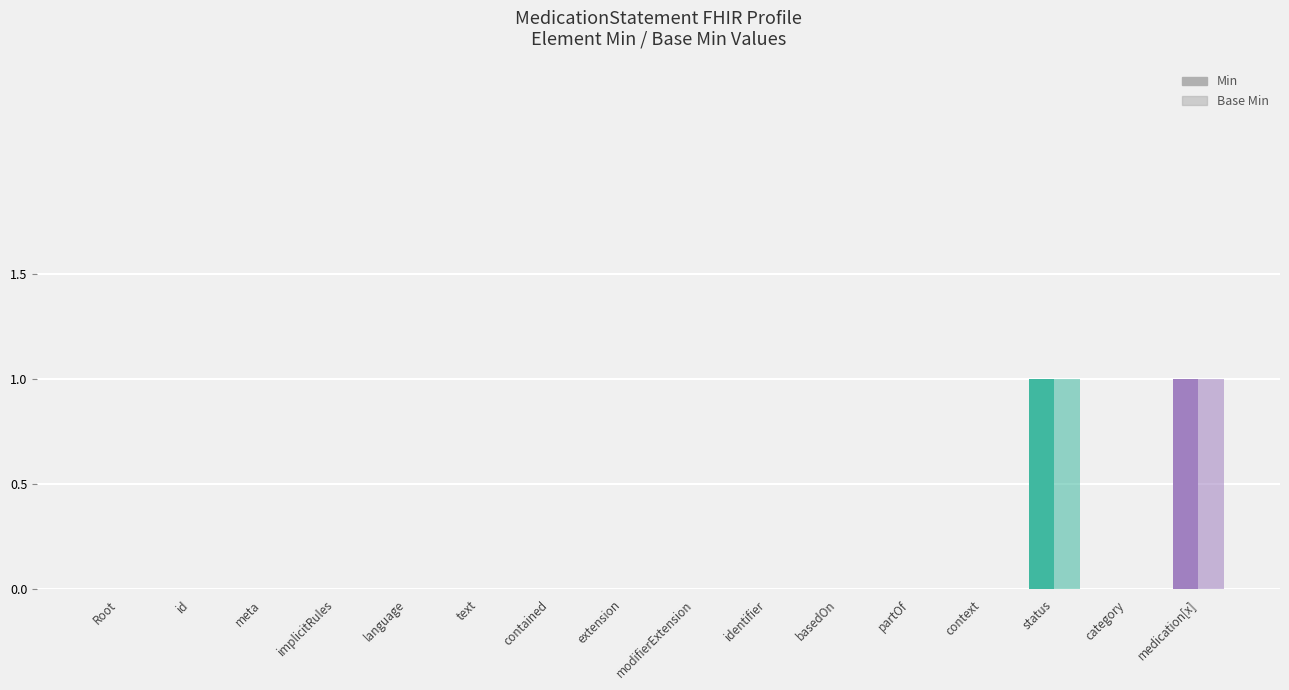

How many groups of bars are there?

16